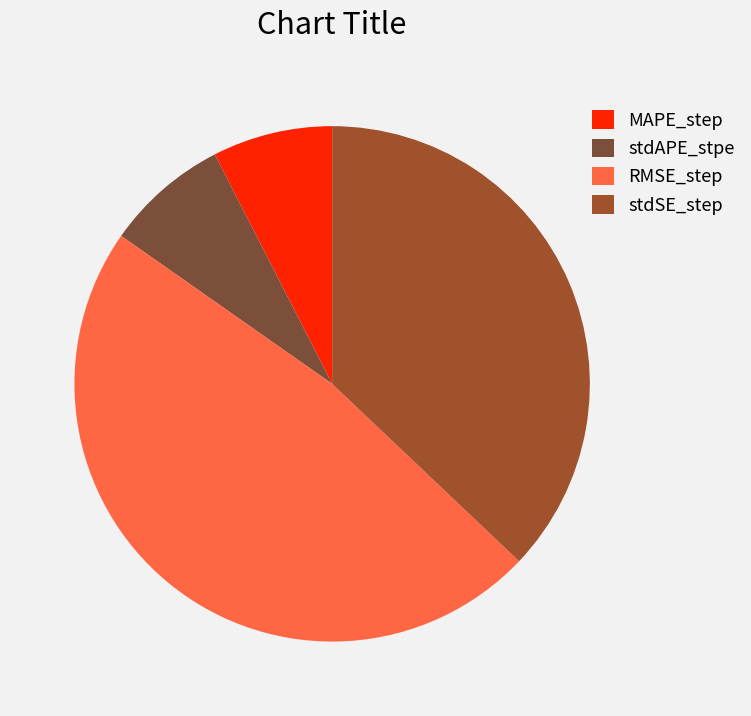

How many segments does this pie chart have?

4